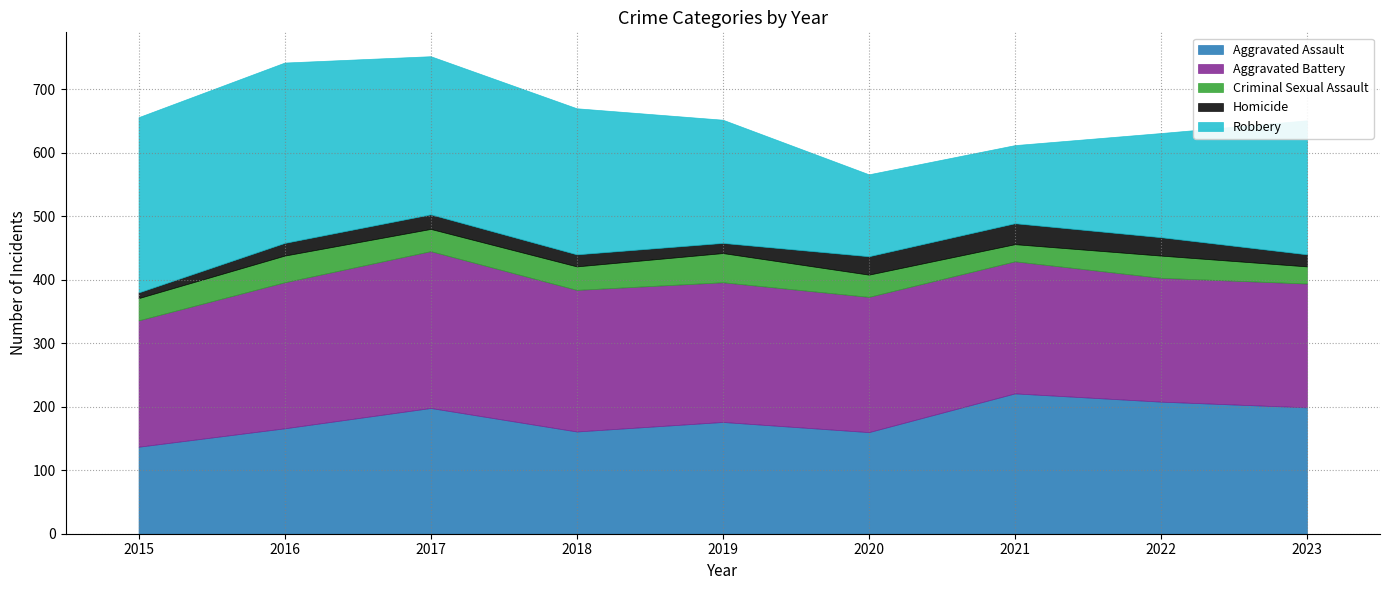

What is the difference between the highest and lowest values at 2023?

192